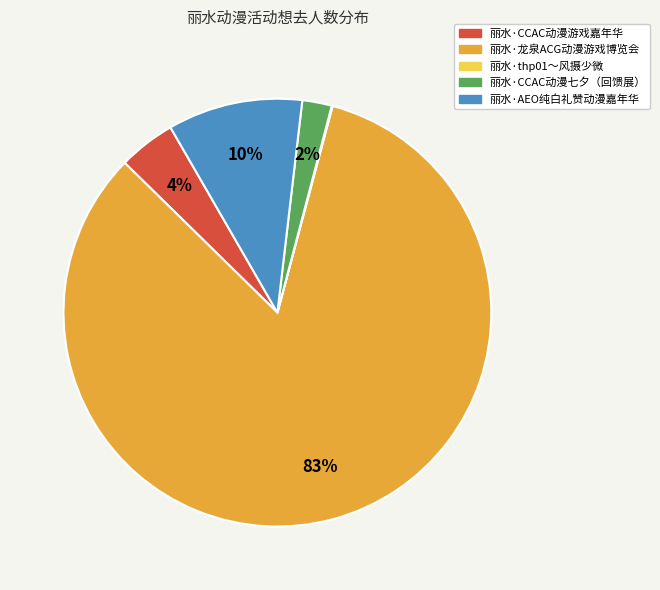

Which category has the biggest portion of the pie?

丽水·龙泉ACG动漫游戏博览会